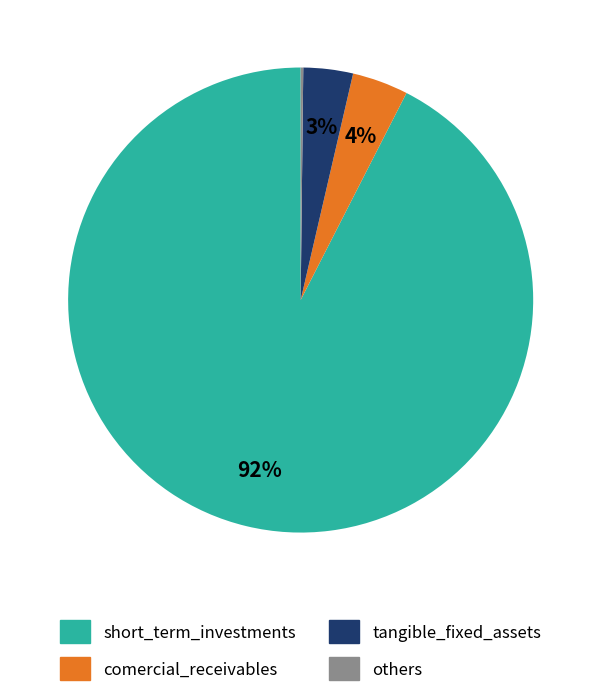

Is there a majority slice in this chart?

Yes